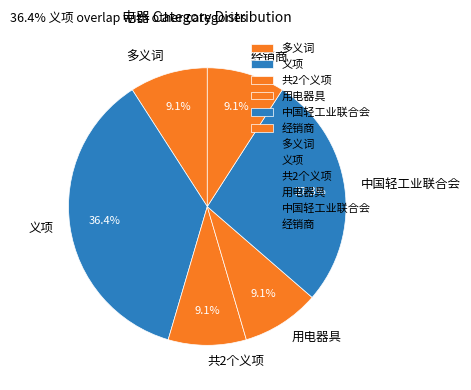

Does 共2个义项 represent more than half of the total?

No